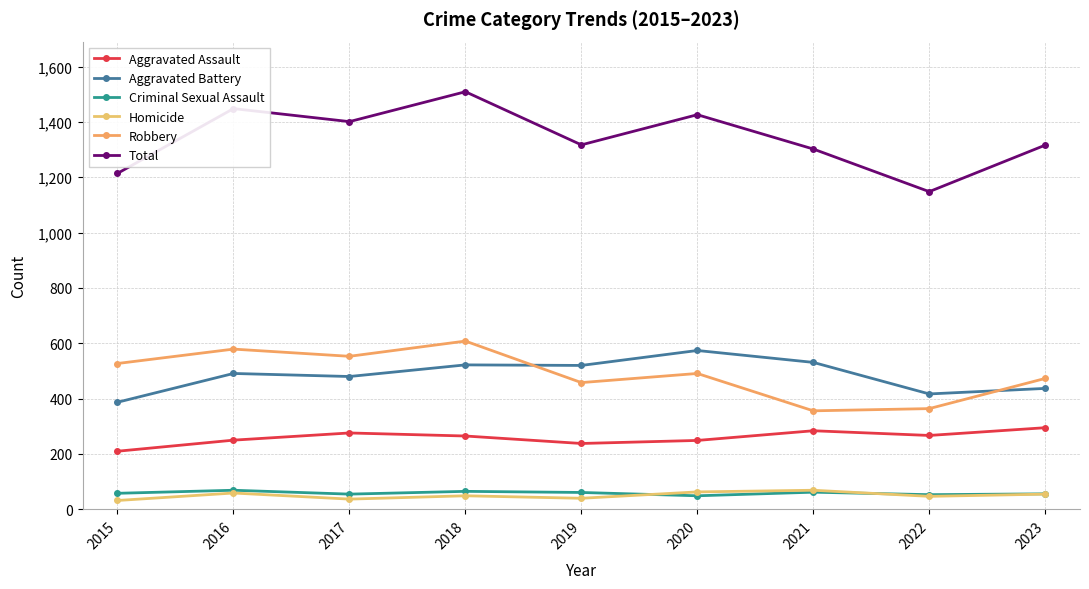

Is this an area chart (filled region under the line)?

No